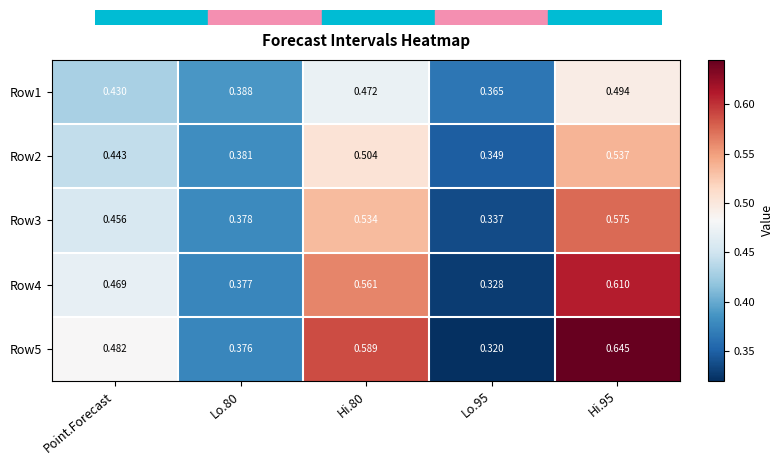

Which series has the largest total across all categories?

Row5